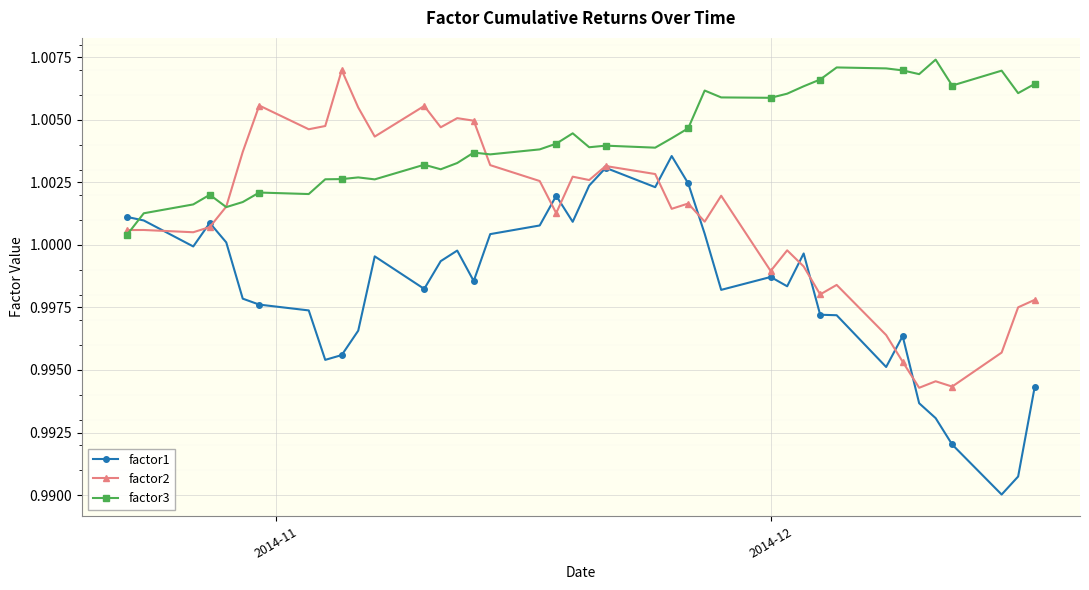

How many lines are shown in the chart?

3